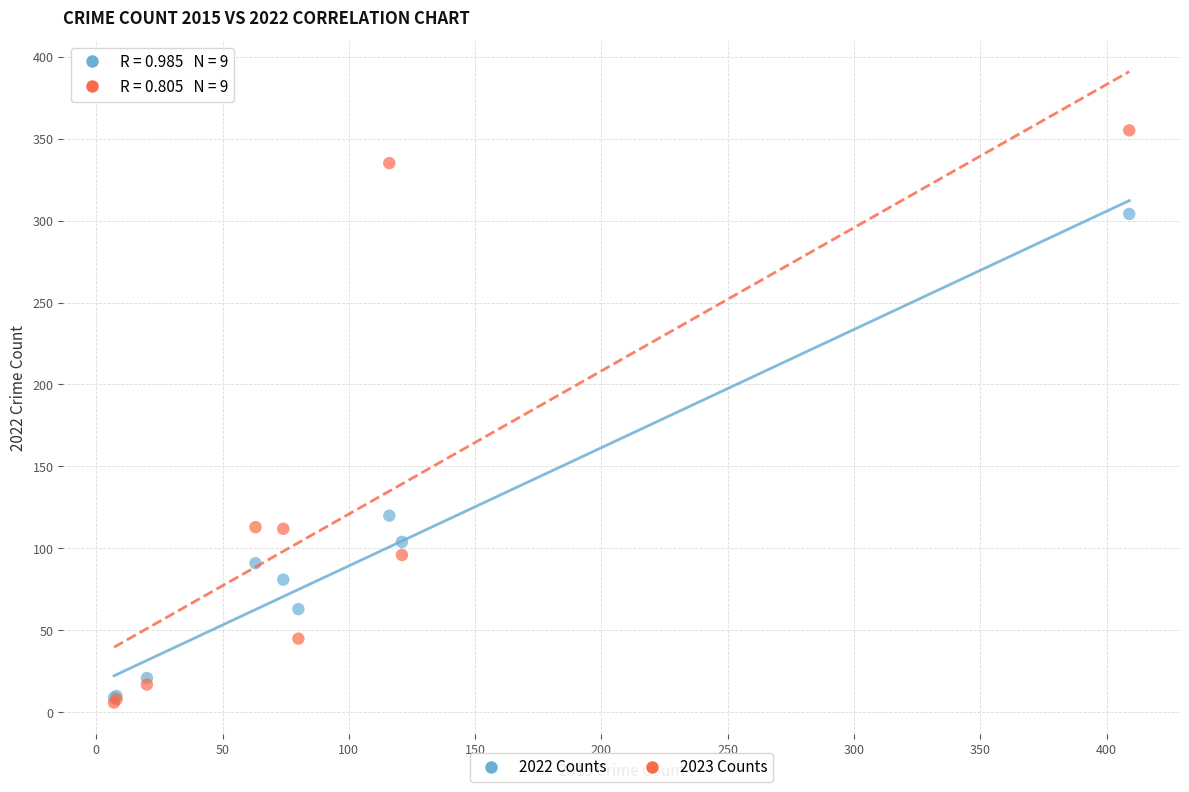

Which series contains the highest Y value?

2023 Counts